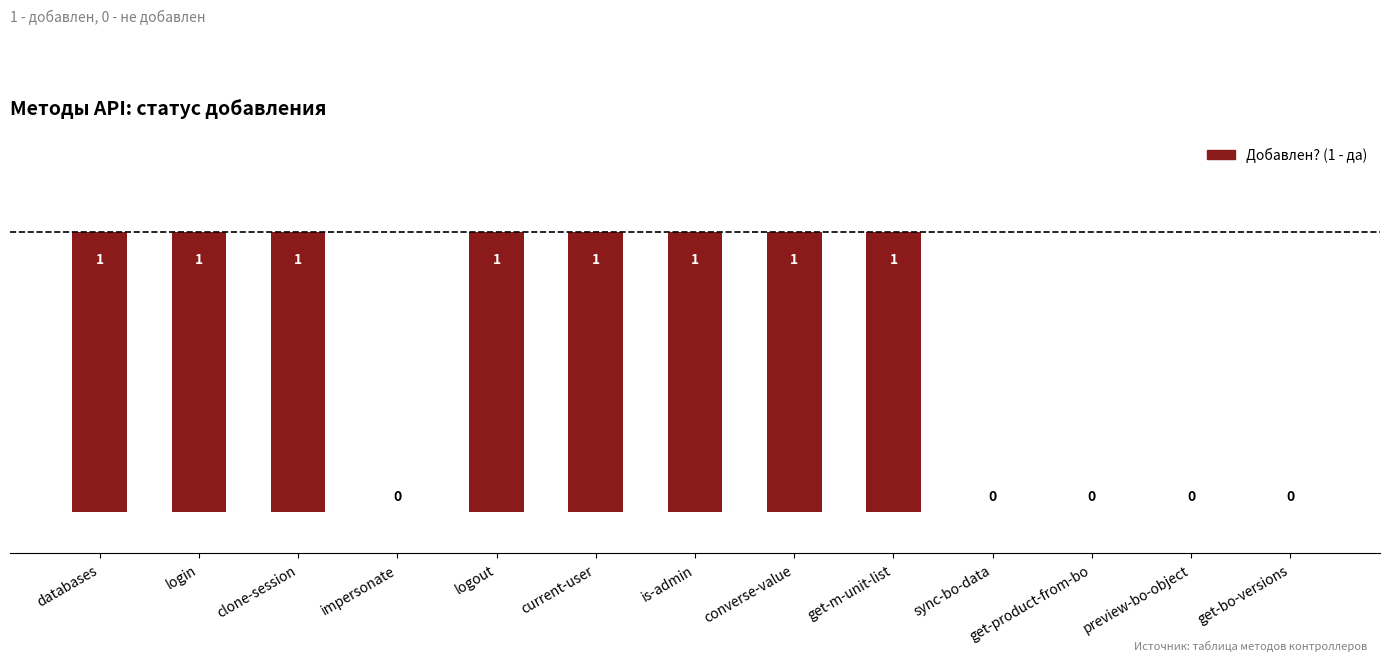

The value at current-user is 1. True or false?

True